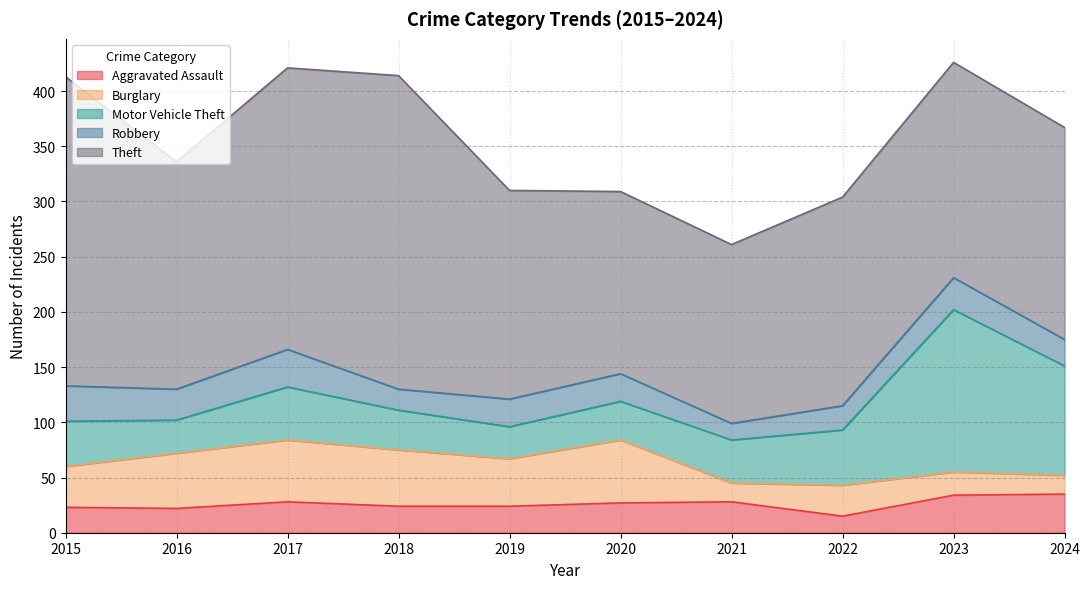

What is the lowest value of the Motor Vehicle Theft series?

29